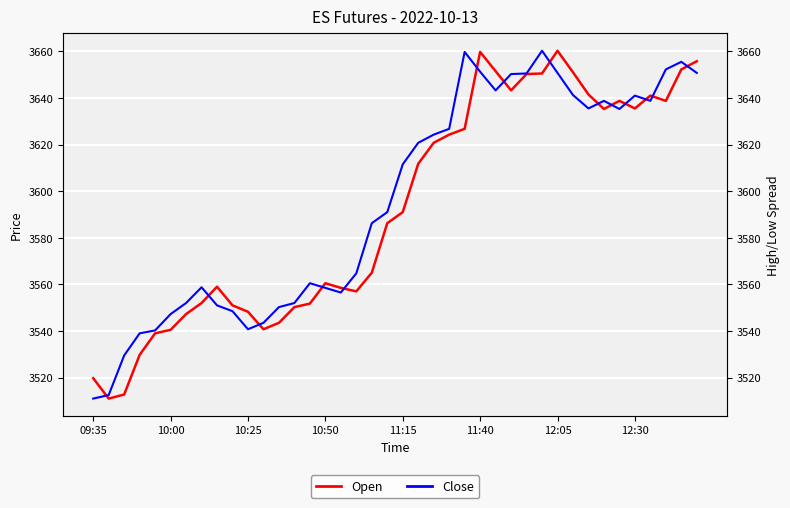

What is the smallest value displayed?

3511.0